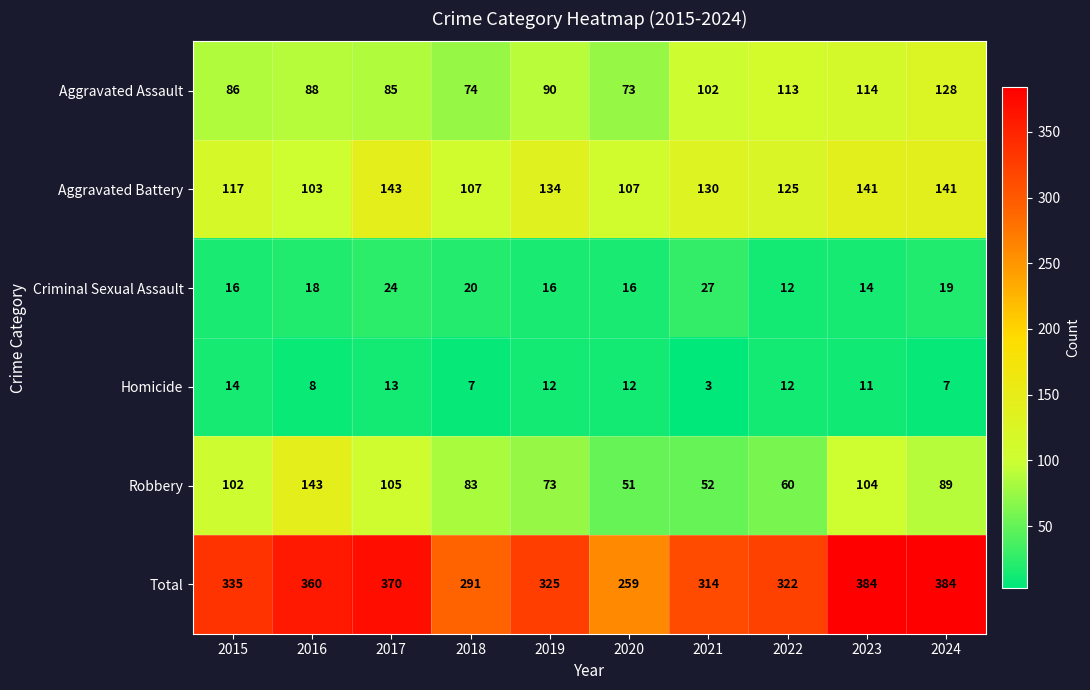

Is the value of Aggravated Assault at 2022 greater than the value of Criminal Sexual Assault at 2023?

Yes